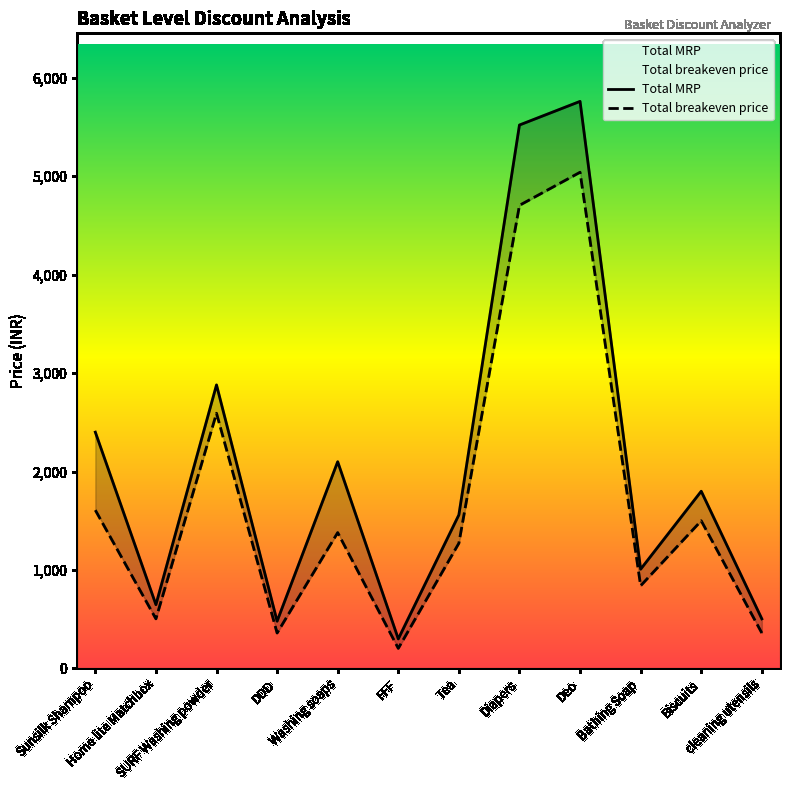

What is the difference between the highest and lowest values at Tea?

288